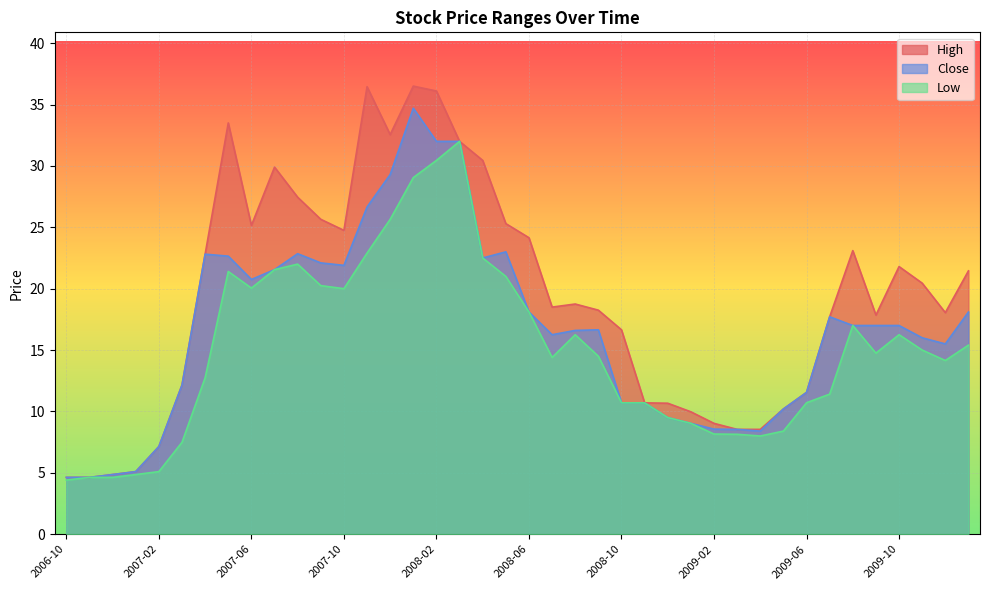

In Low, how many points are lower than both neighbors (excluding endpoints)?

6